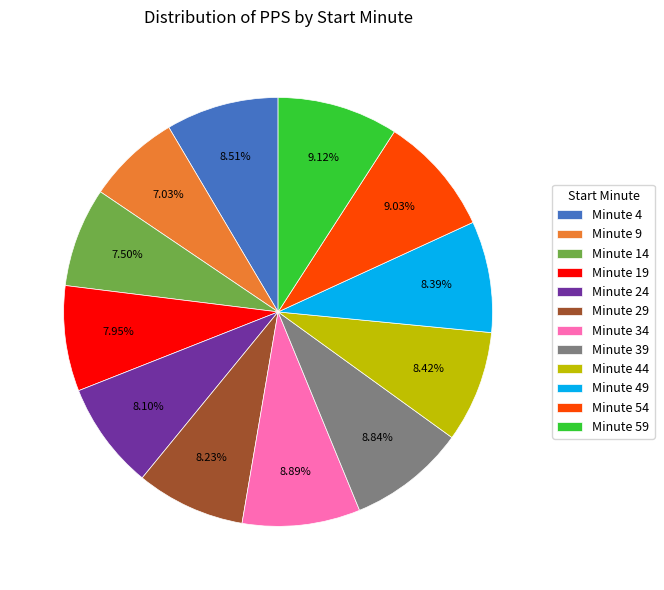

Approximately how many times larger is the value at Minute 9 compared to Minute 59?

0.8